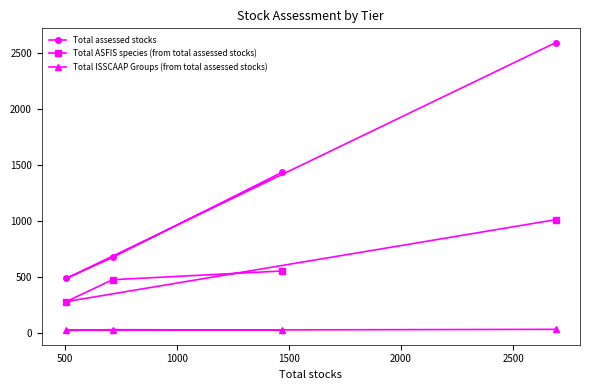

True or false: Total ASFIS species (from total assessed stocks) and Total ISSCAAP Groups (from total assessed stocks) cross at least once.

False